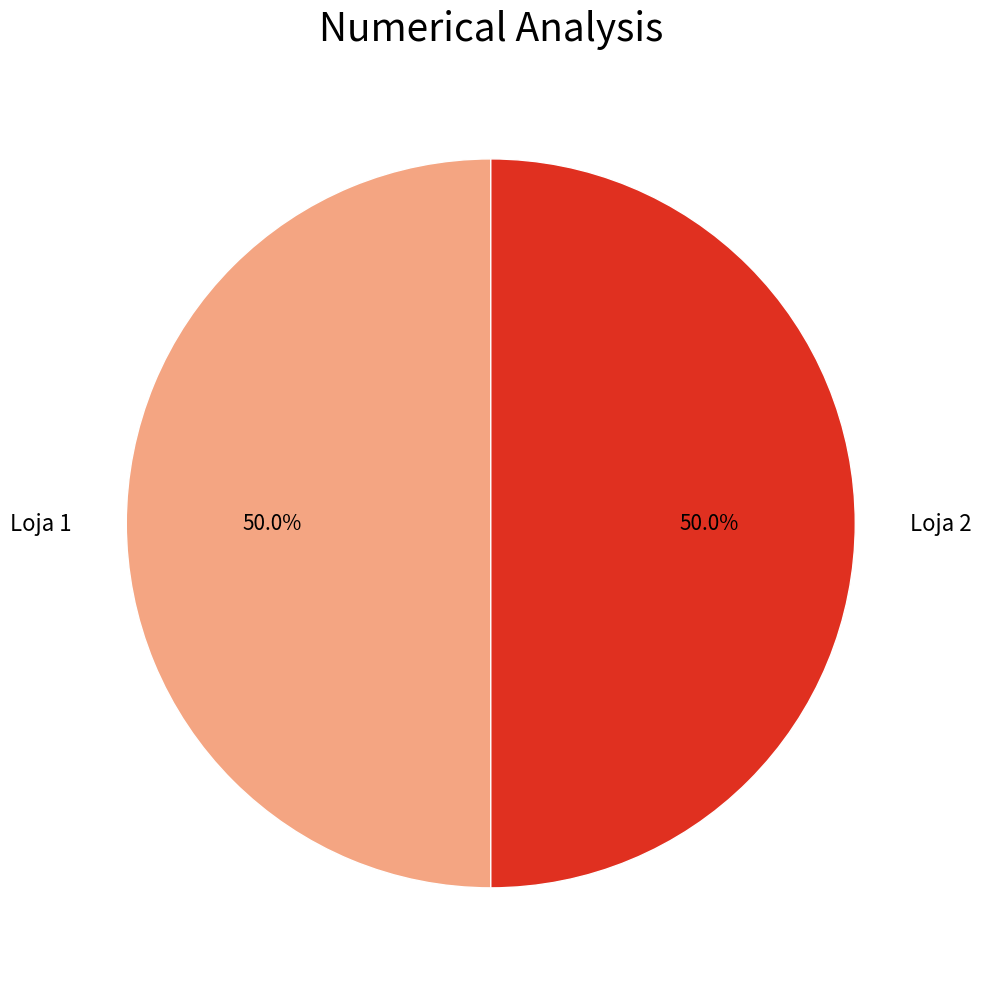

Approximately how many times larger is the value at Loja 1 compared to Loja 2?

1.0